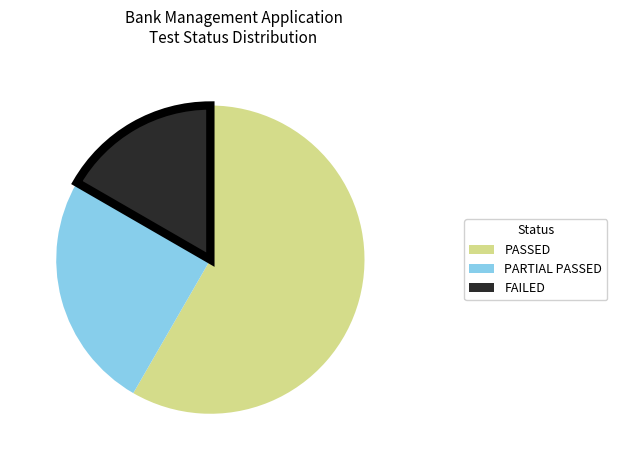

How many slices are in this pie chart?

3